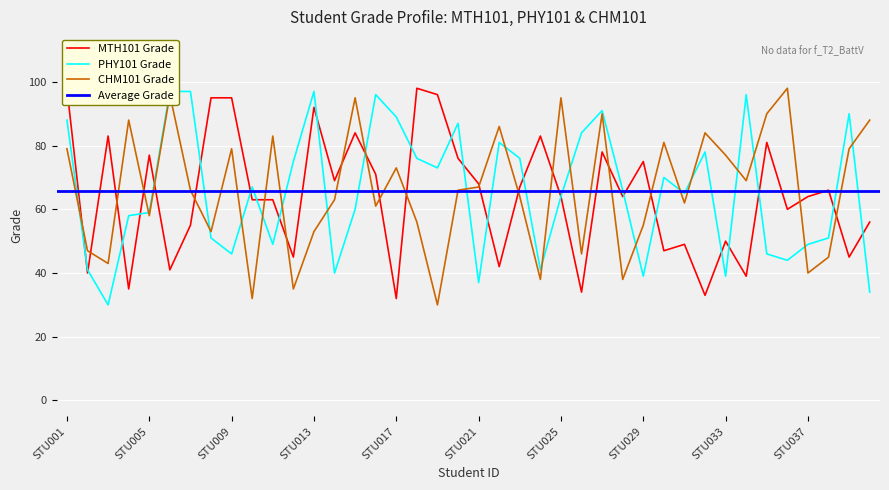

Rank the series at STU010 from highest to lowest value.

PHY101 Grade, MTH101 Grade, CHM101 Grade